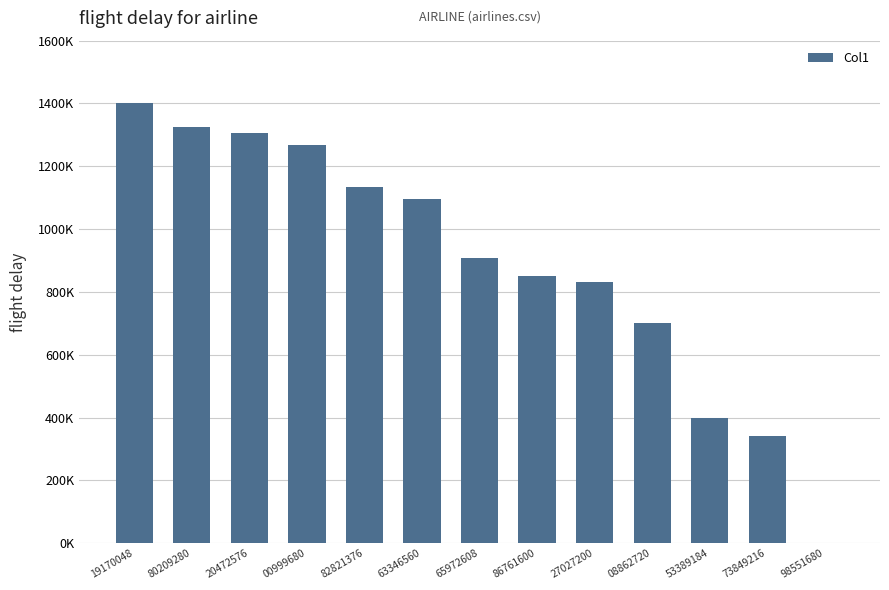

What is the sum of the values at 86761600 and 98551680?

851351.3